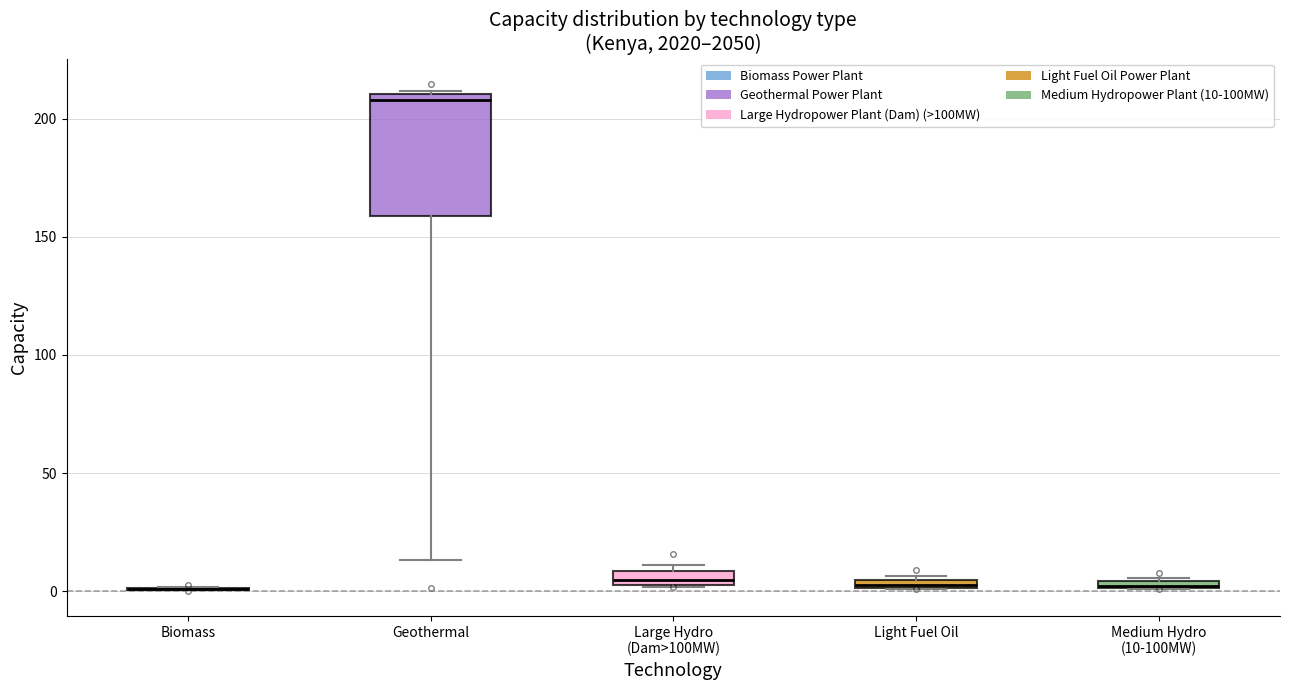

Where is the lower edge of the box for Geothermal on the y-axis? The values are not printed on the chart, so give them approximately, as read against the axis.

160